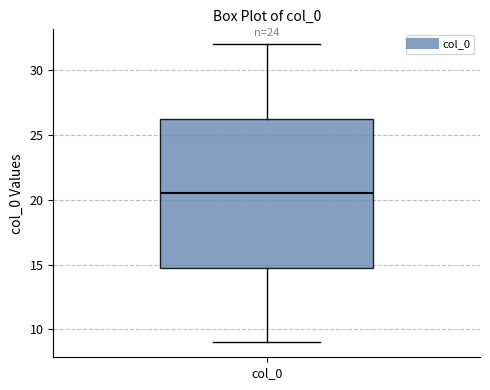

Transcribe this box plot: give where the median line is, the range the box spans, and where the two whiskers end, as read against the y-axis. The values are not printed on the chart, so give them approximately, as read against the axis.

median 20.5, box 15.0 to 26.5, whiskers 9.0 to 32.0